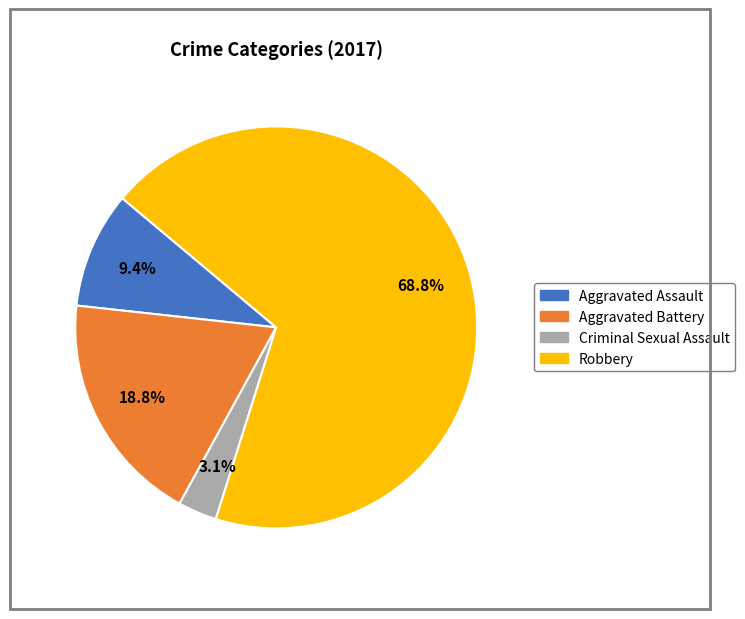

The Aggravated Assault slice represents 9% of the pie. True or false?

True